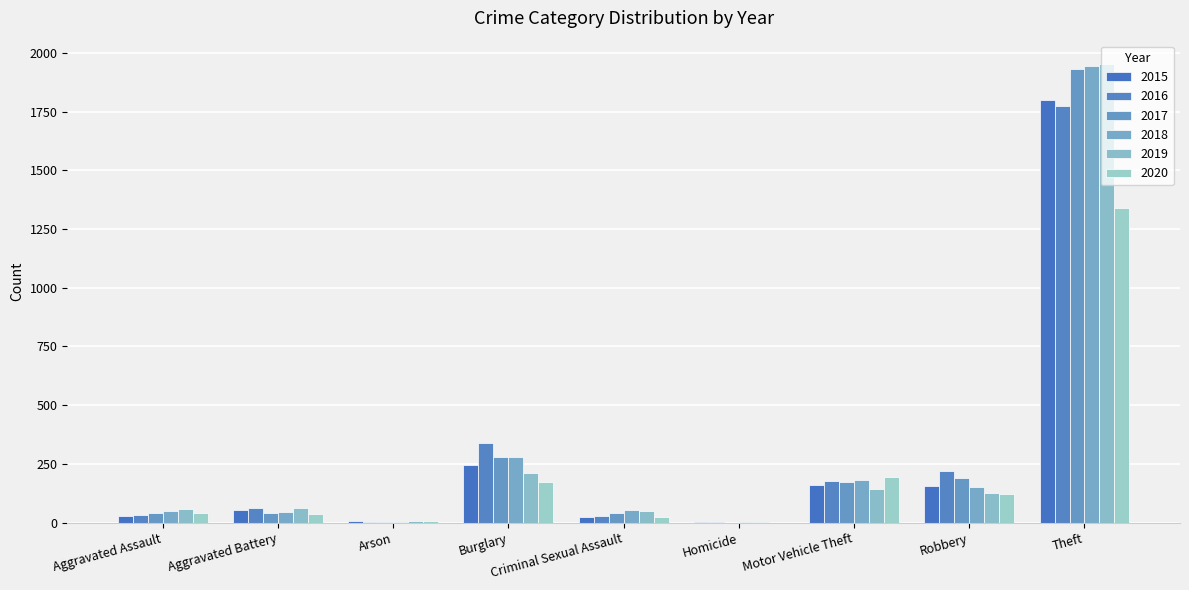

Does the chart contain stacked bars?

No